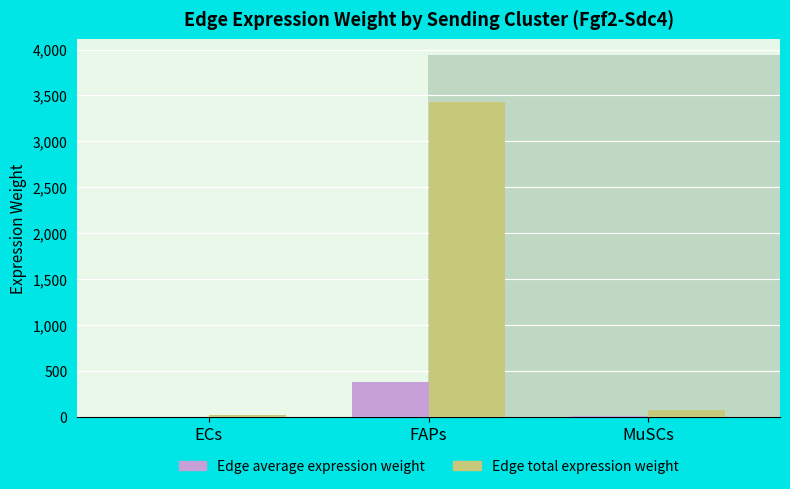

How many data points in Edge total expression weight are above 75?

2